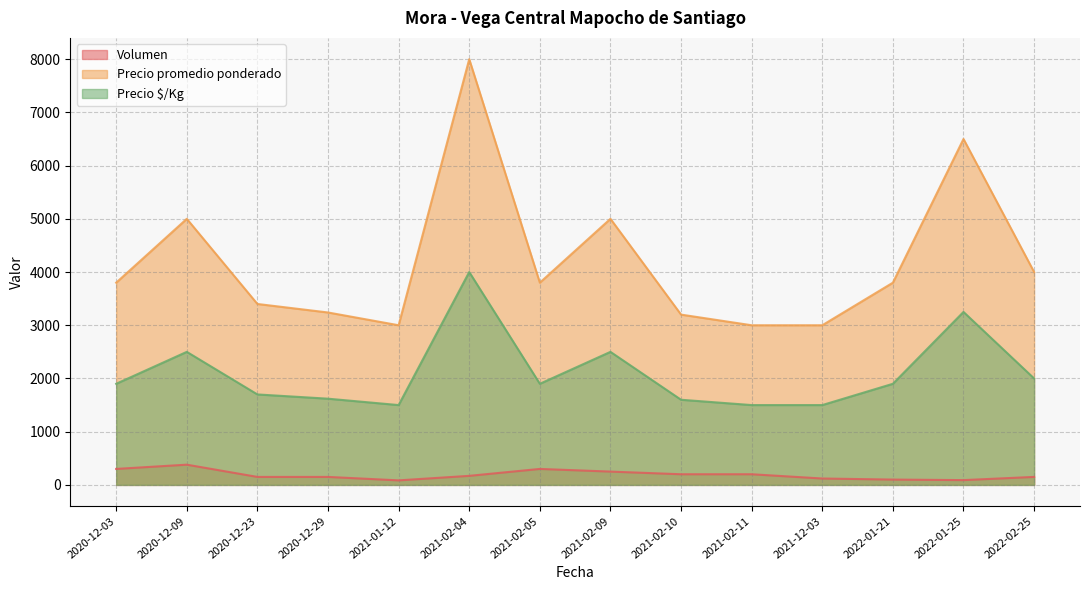

True or false: Volumen and Precio $/Kg intersect in this chart.

False